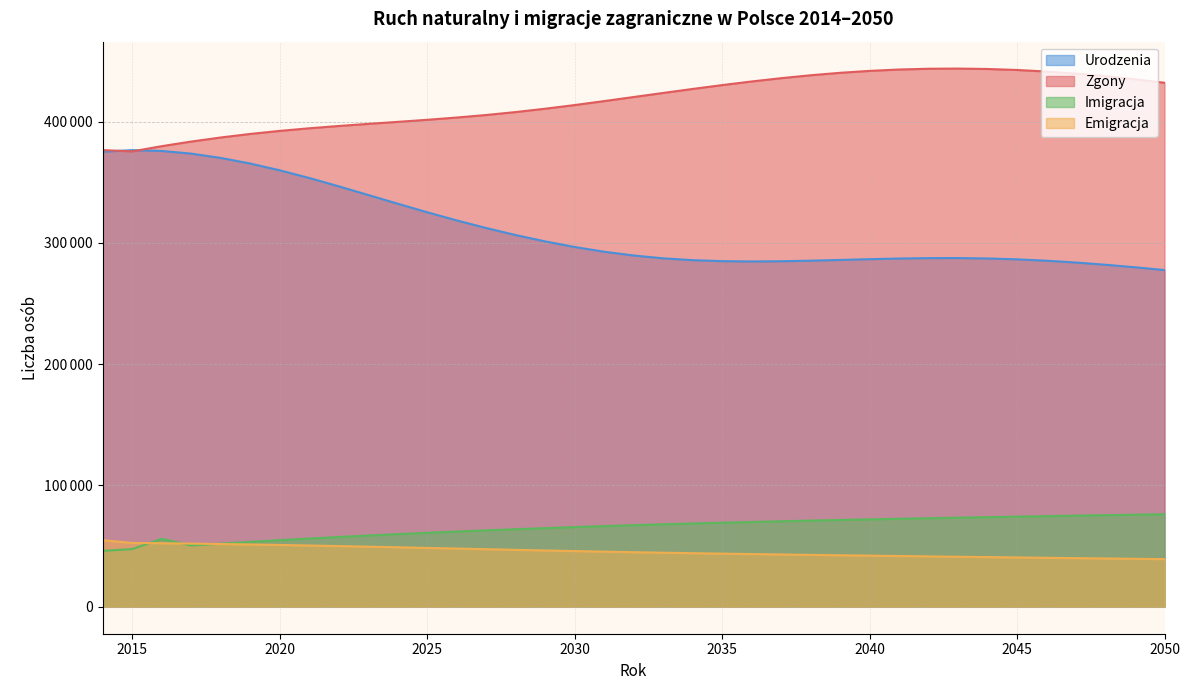

How many series are shown in this chart?

4